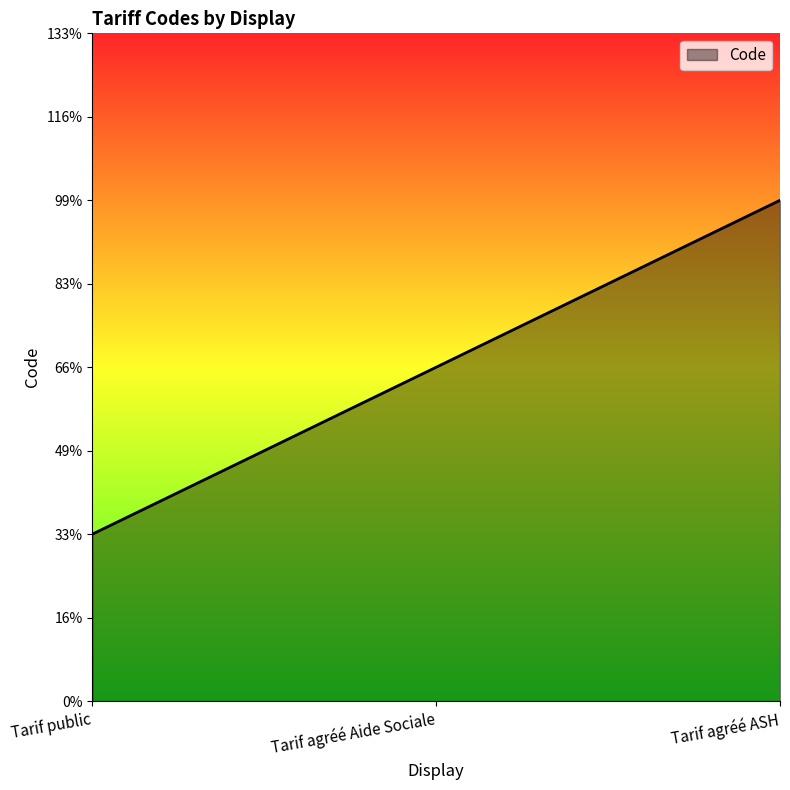

List the labels in order of value, largest first.

Tarif agréé ASH, Tarif agréé Aide Sociale, Tarif public